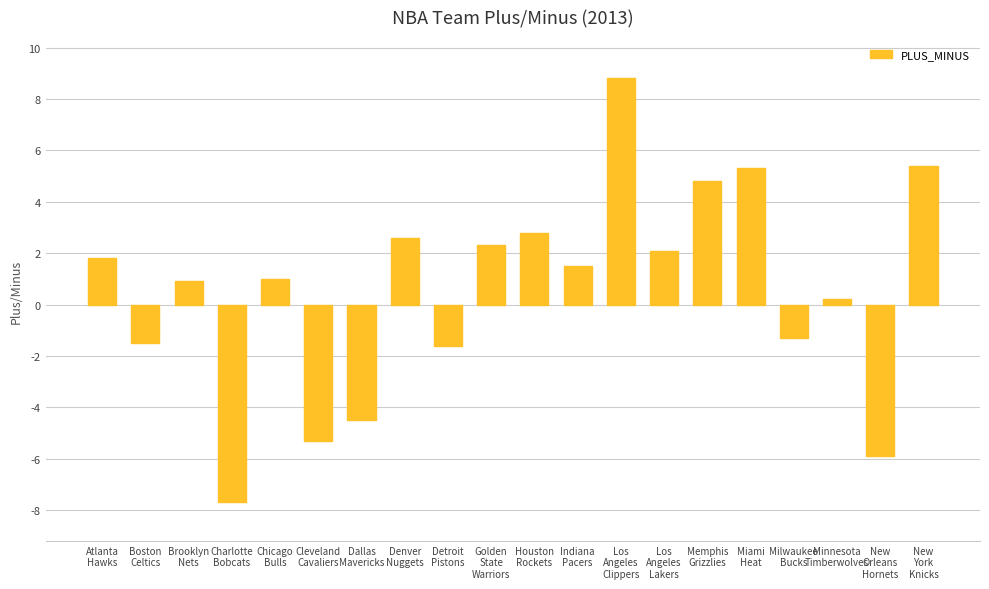

What is the minimum value shown in the chart?

-7.7